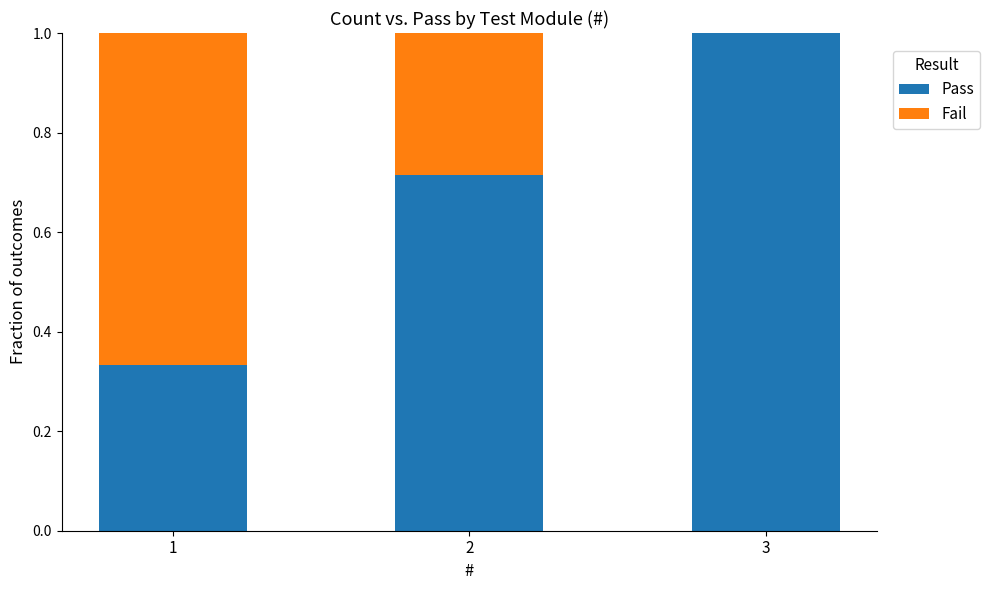

What is the sum of all Pass values?

2.0